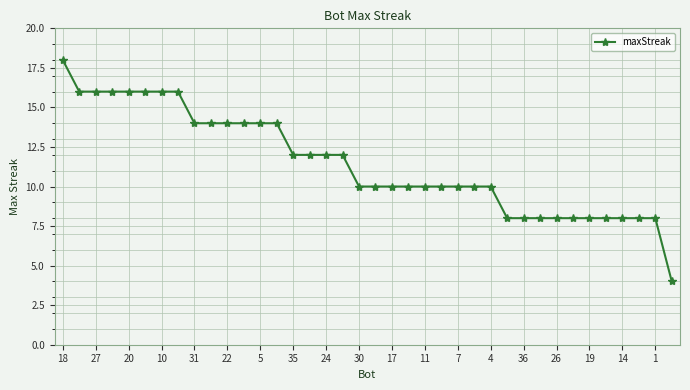

What is the minimum value shown in the chart?

4